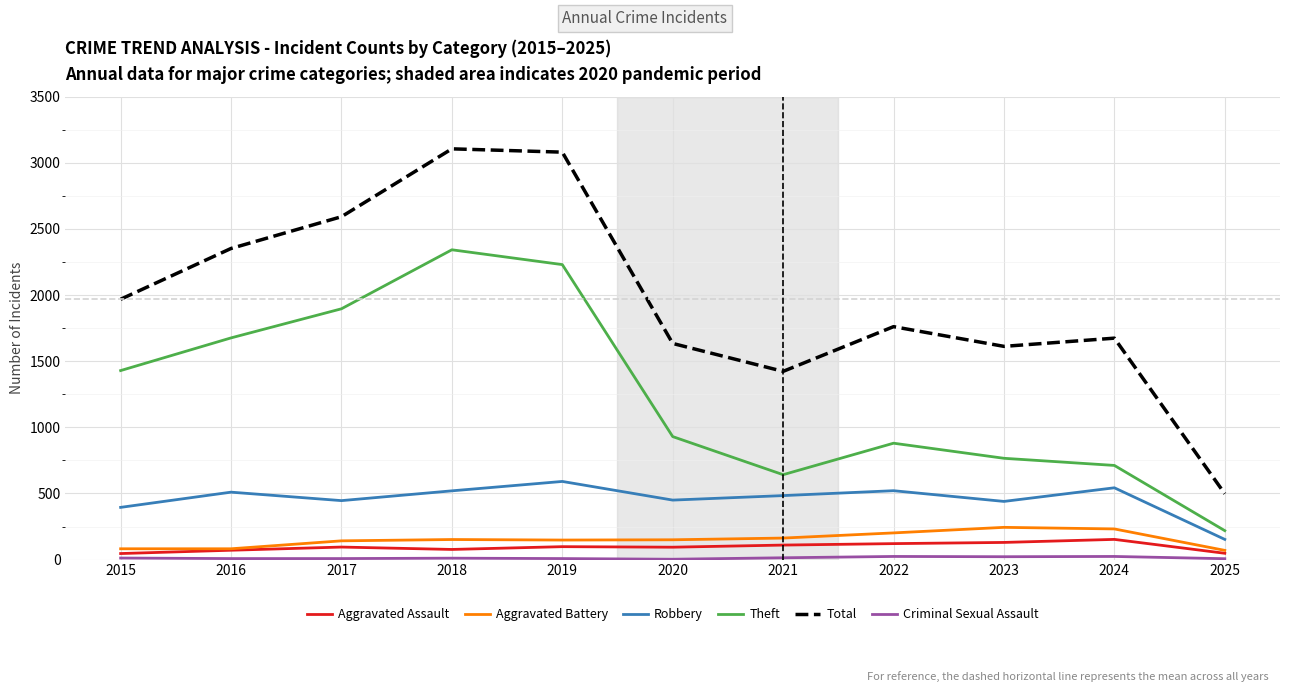

Where is the first local maximum for Robbery?

2016